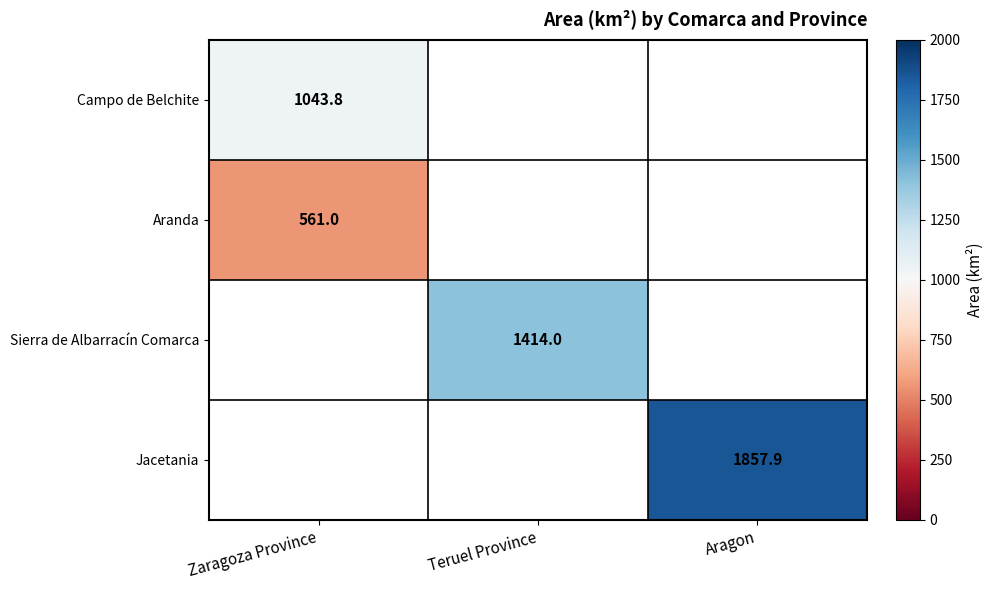

The Jacetania series shows 2827.2 at Aragon. True or false?

False